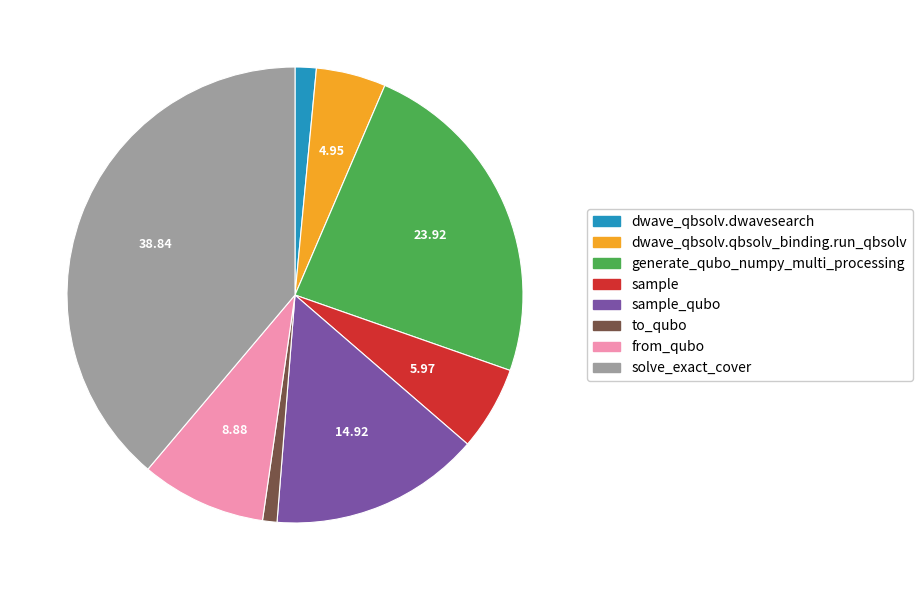

How many segments does this pie chart have?

8